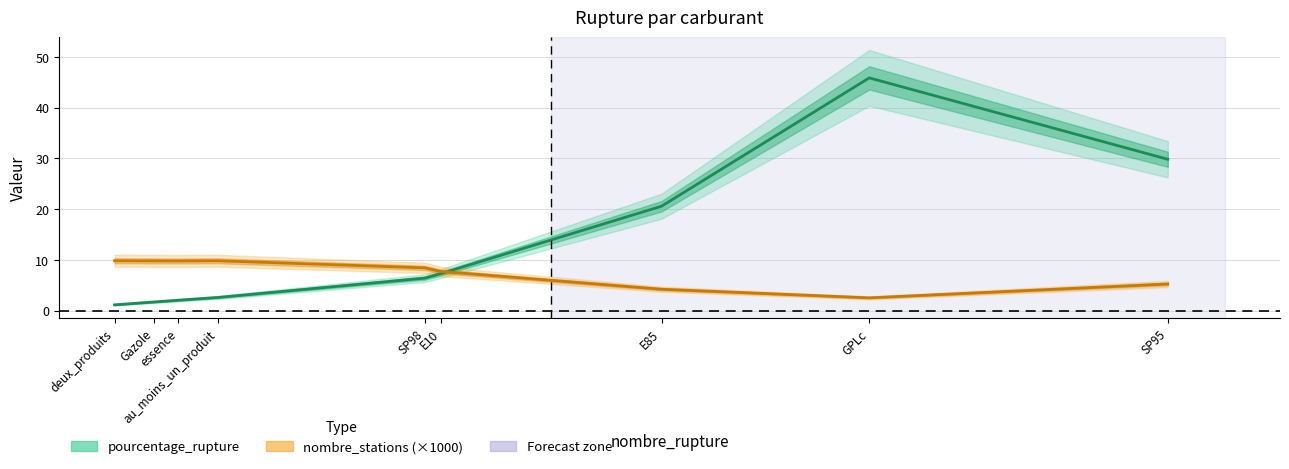

Which series has the largest total across all categories?

pourcentage_rupture